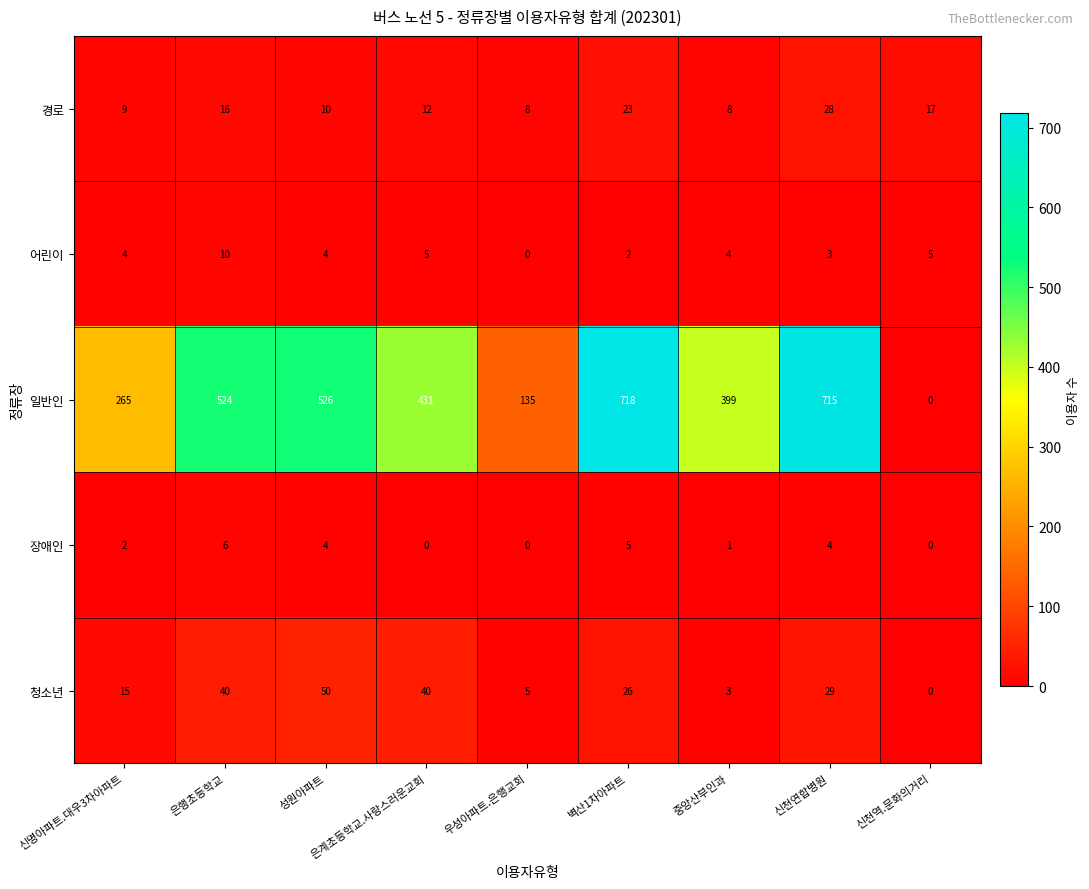

At which label is 경로 closest to 18?

신천역.문화의거리